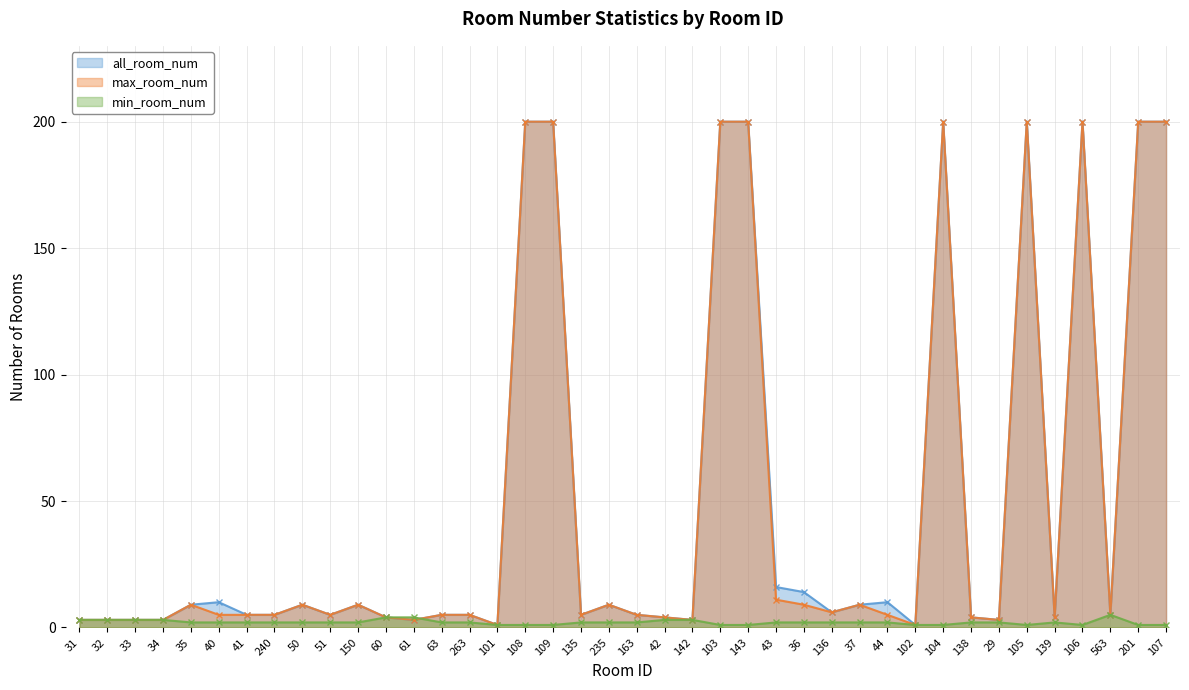

Reading left to right, list all the values displayed in this chart.

all_room_num: 3	3	3	3	9	10	5	5	9	5	9	4	3	5	5	1	200	200	5	9	5	4	3	200	200	16	14	6	9	10	1	200	4	3	200	4	200	5	200	200
max_room_num: 3	3	3	3	9	5	5	5	9	5	9	4	3	5	5	1	200	200	5	9	5	4	3	200	200	11	9	6	9	5	1	200	4	3	200	4	200	5	200	200
min_room_num: 3	3	3	3	2	2	2	2	2	2	2	4	4	2	2	1	1	1	2	2	2	3	3	1	1	2	2	2	2	2	1	1	2	2	1	2	1	5	1	1